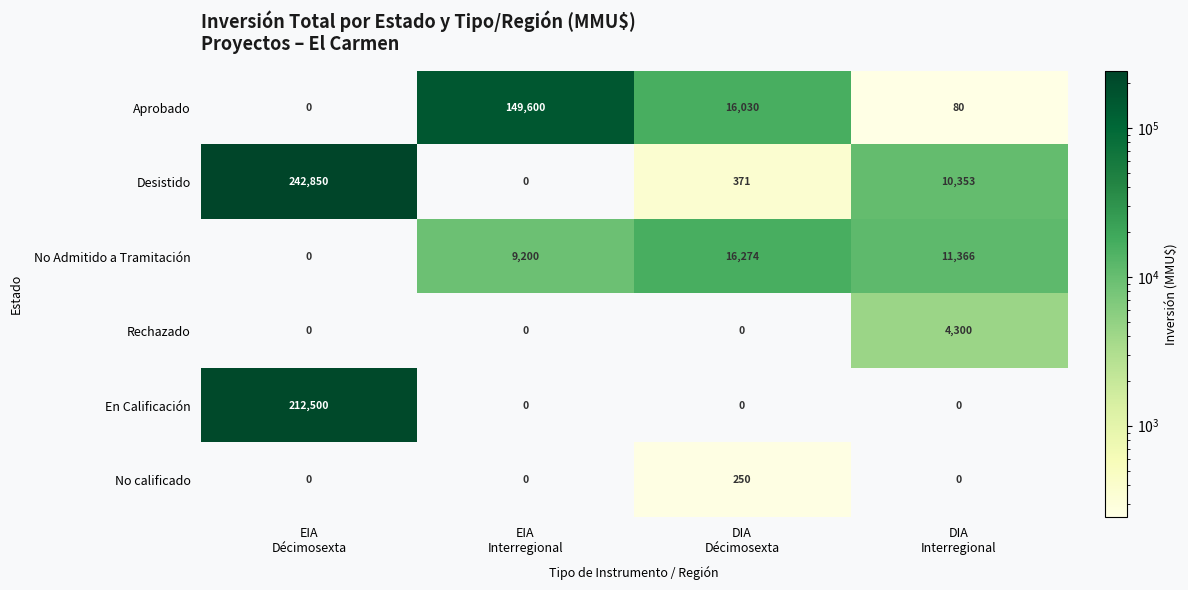

What is the maximum value for En Calificación?

212500